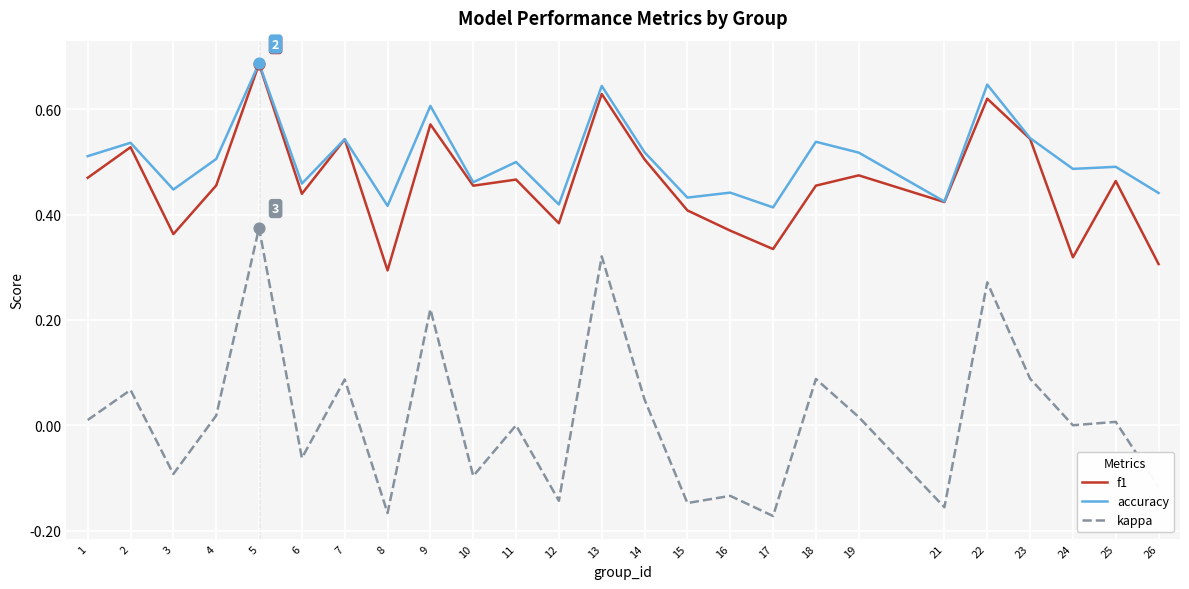

What is the total value across all series at 1?

1.0